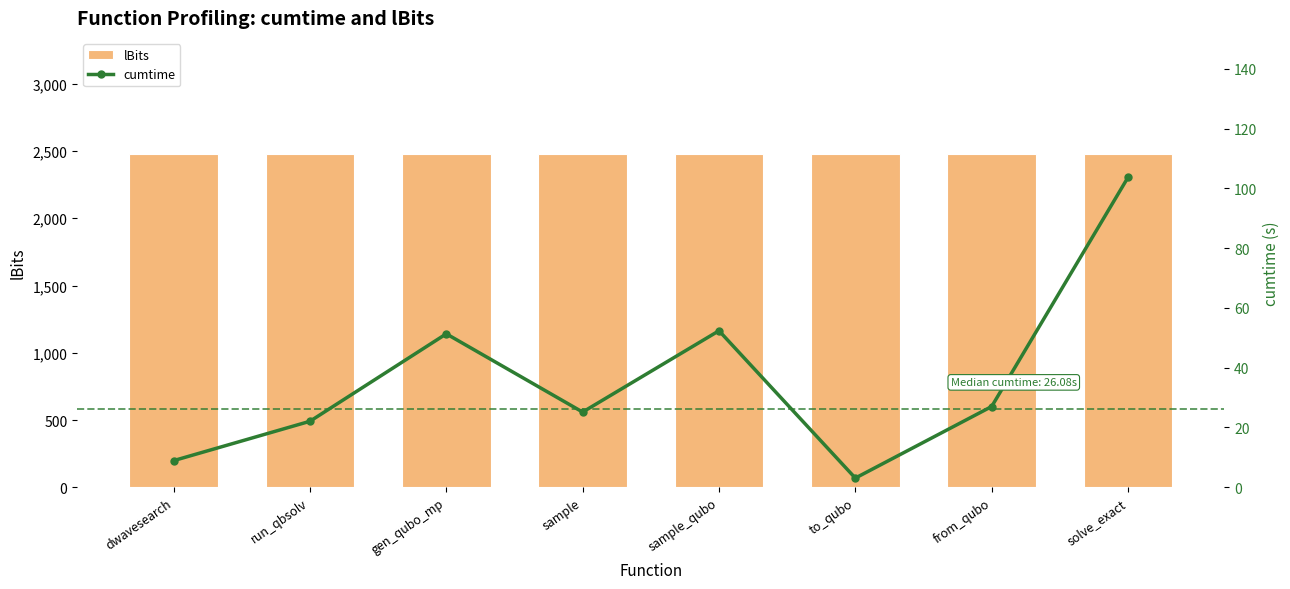

What is the maximum value shown in the chart?

2475.0